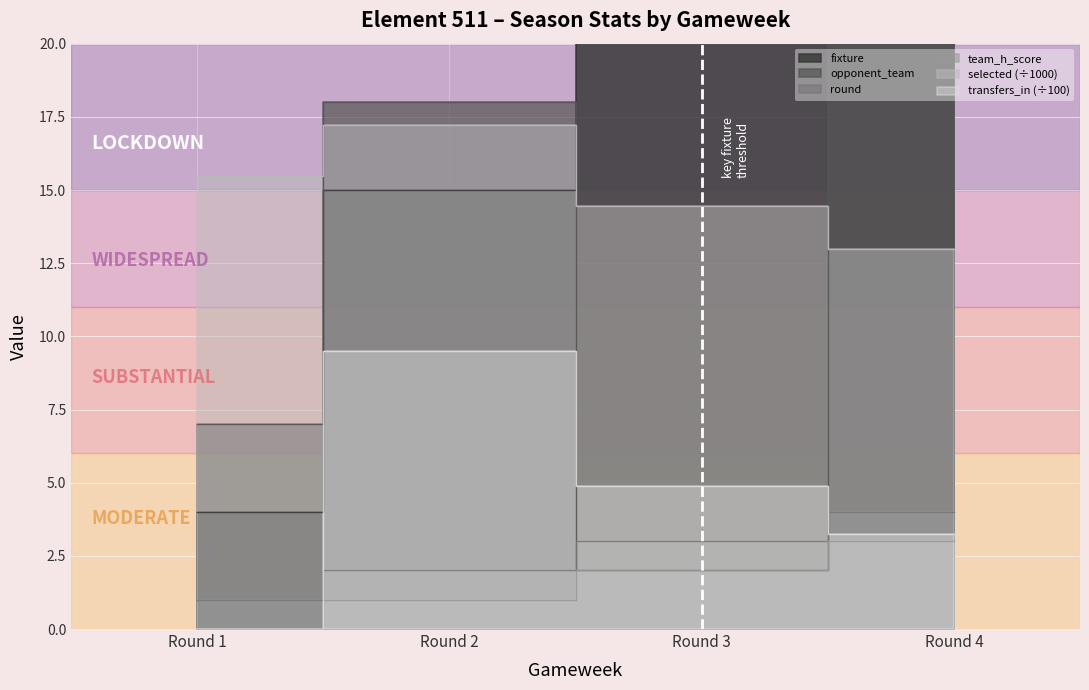

What is the minimum value for selected?

13.0